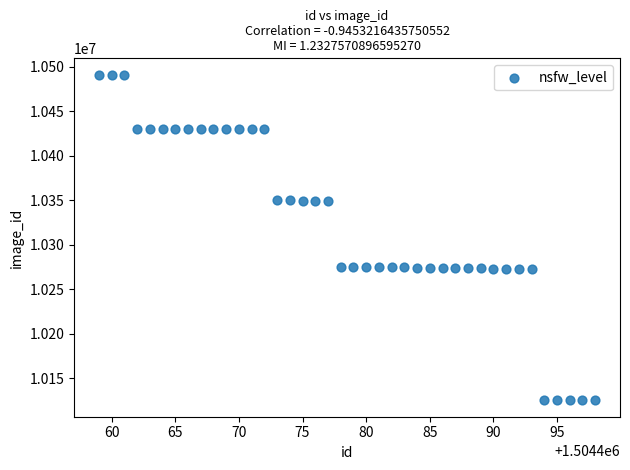

What is the range of Y values (max minus min)?

366494